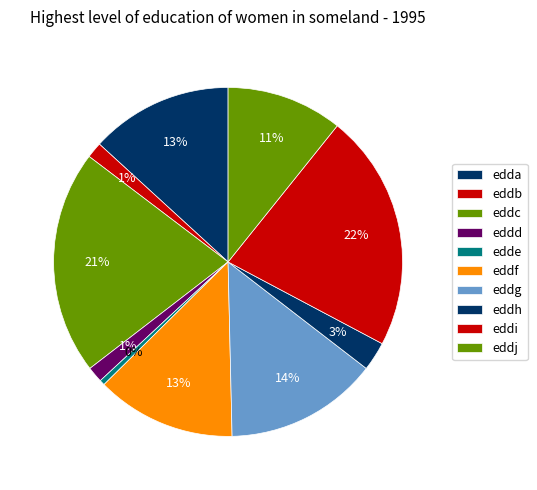

Which has a higher value, eddc or edda?

eddc